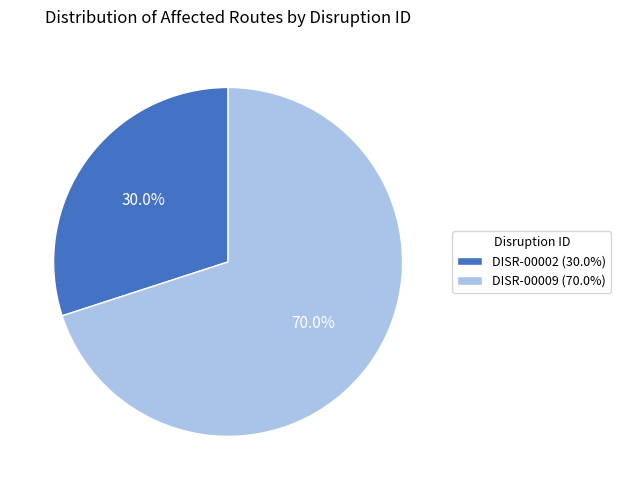

Between DISR-00002 (30.0%) and DISR-00009 (70.0%), which is larger?

DISR-00009 (70.0%)